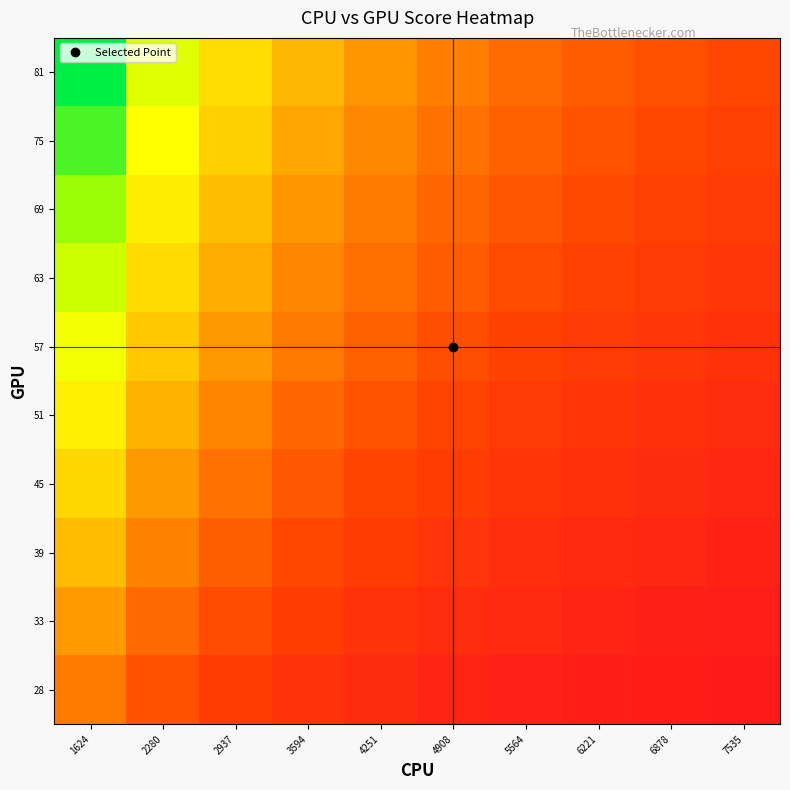

At which category is the sum across all series the highest?

1624